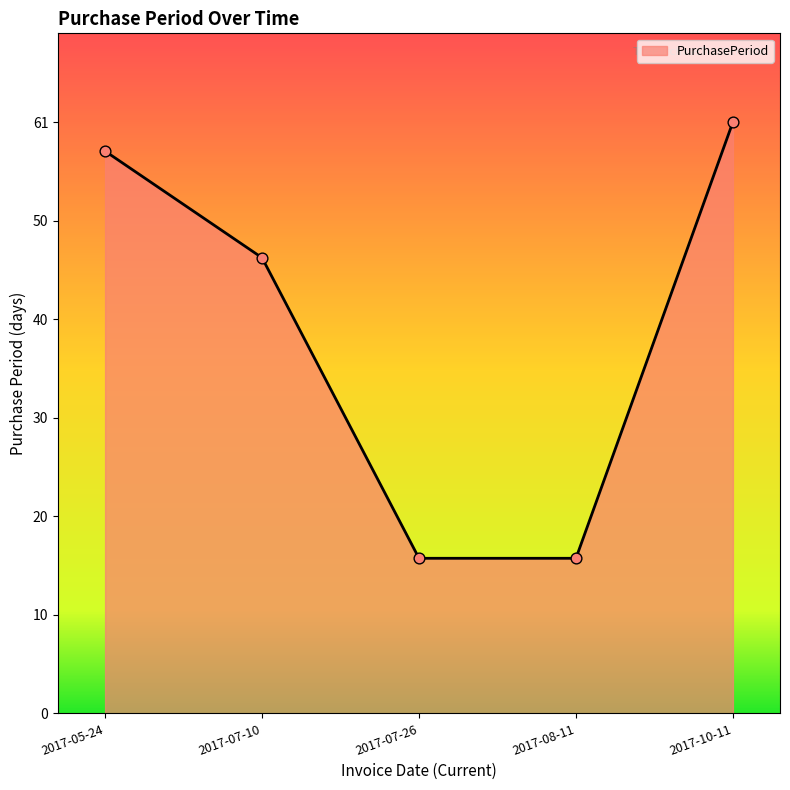

What is the change in value from 2017-05-24 to 2017-08-11?

-42